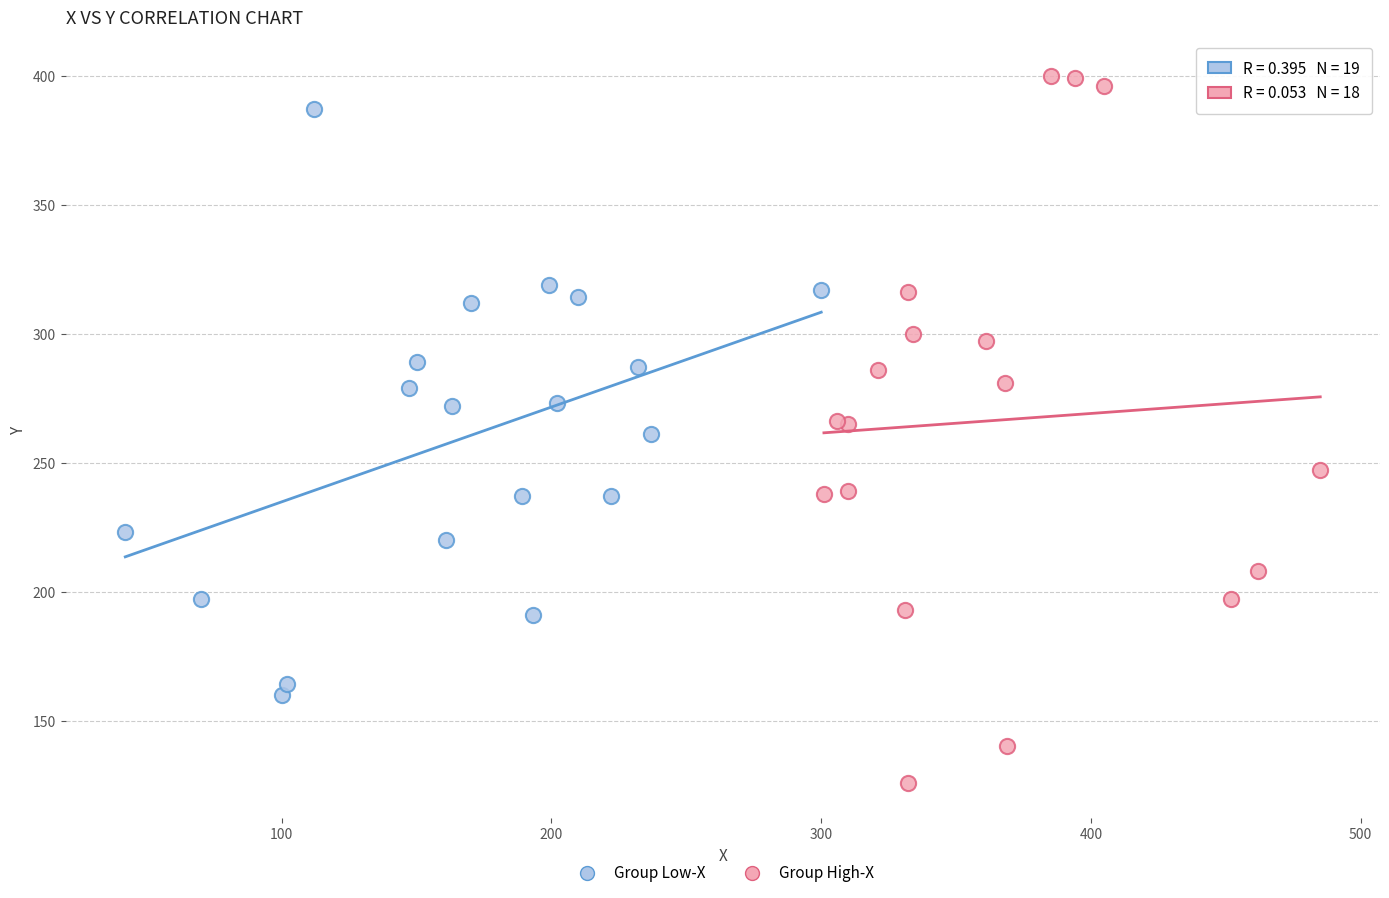

Which series reaches the maximum Y coordinate?

Group High-X